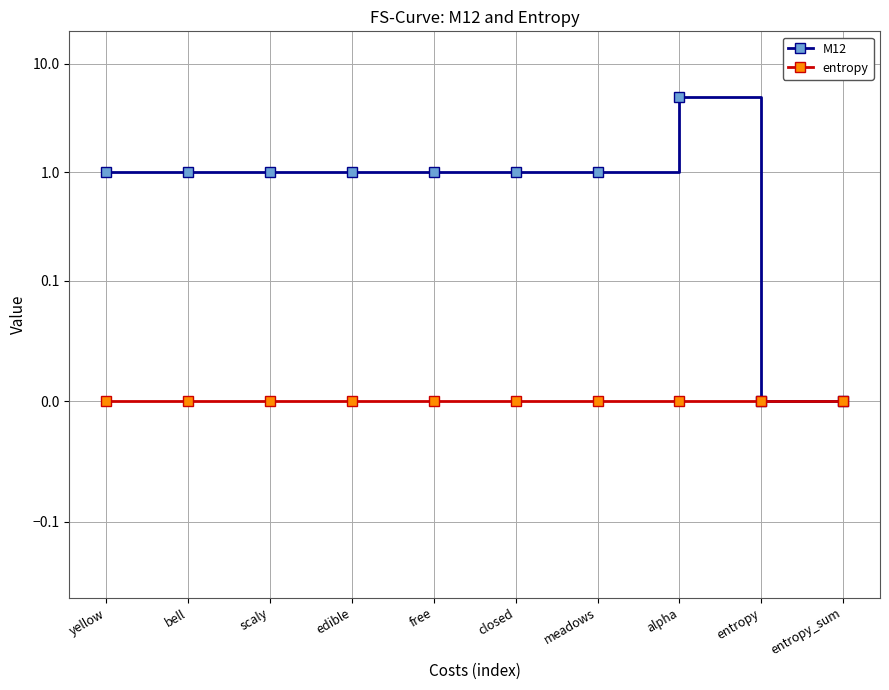

Reading left to right, what are all the values shown in this chart?

M12: 1	1	1	1	1	1	1	5	0	0
entropy: 0	0	0	0	0	0	0	0	0	0